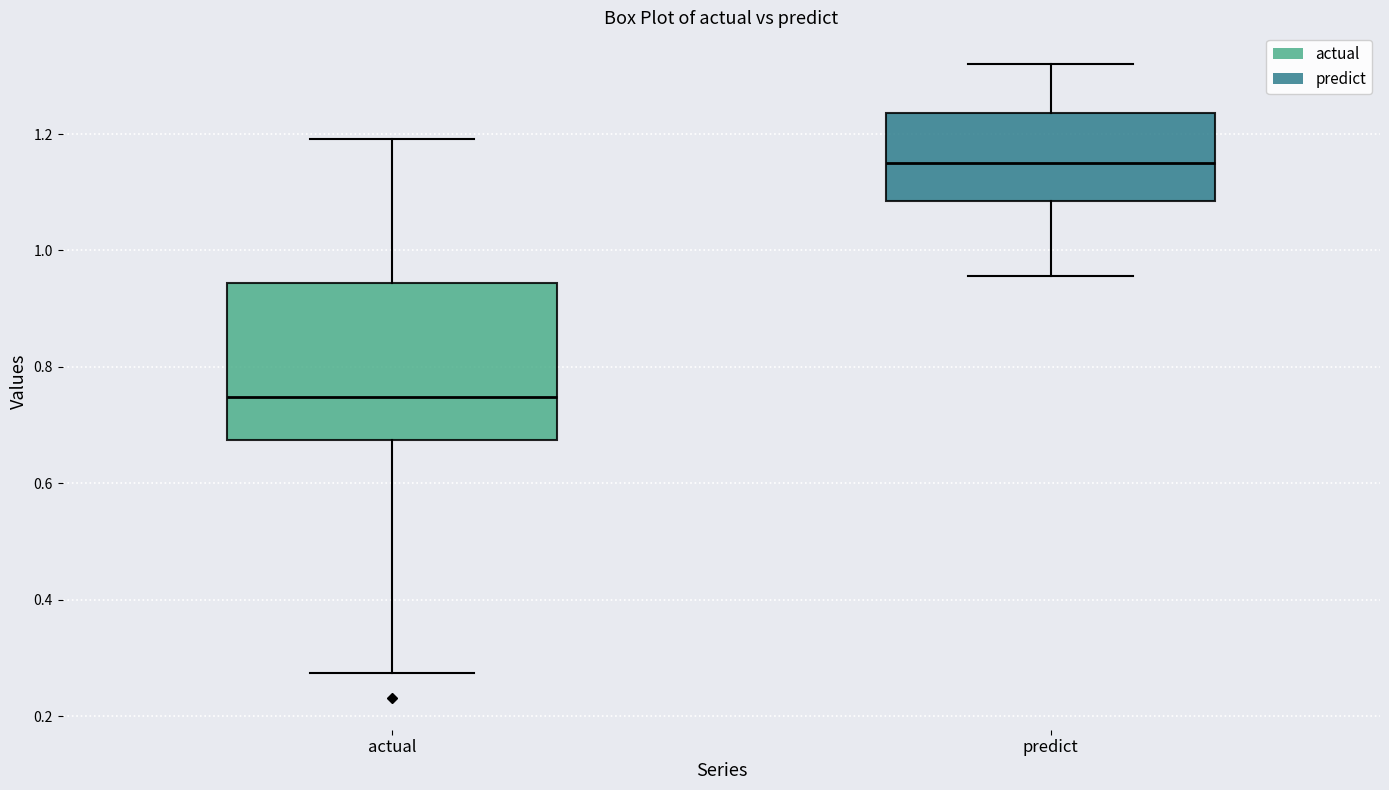

Which box has the highest median line?

predict